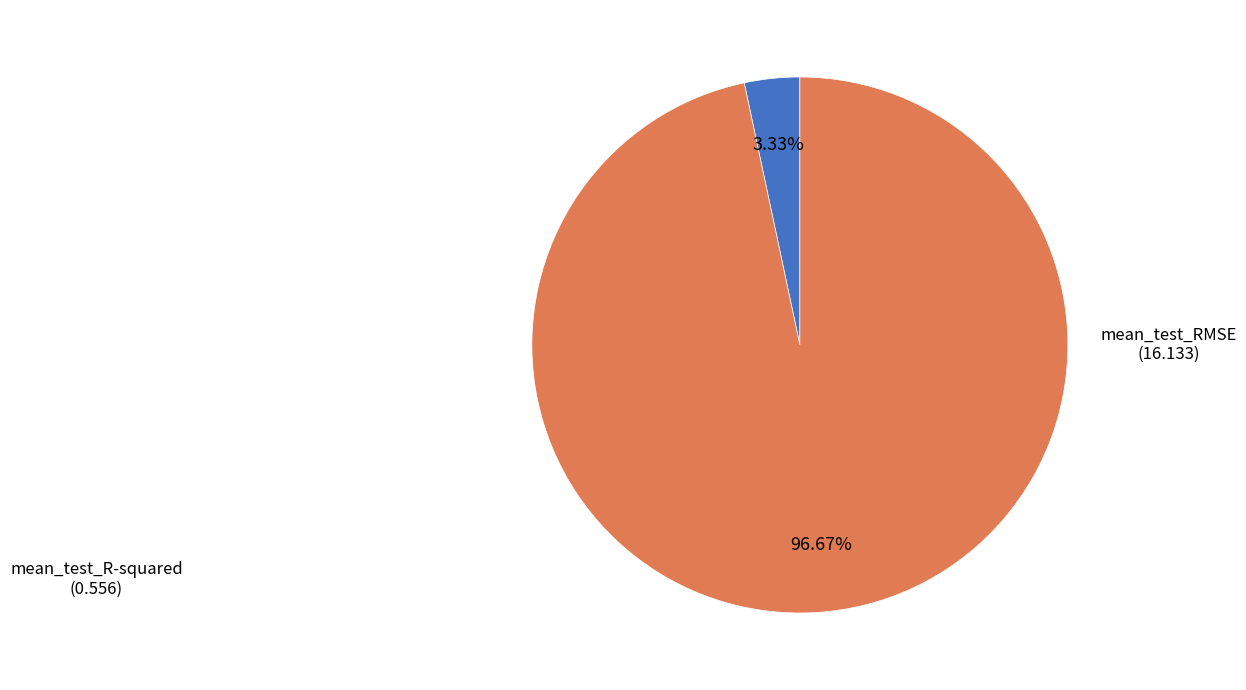

Which category has the biggest portion of the pie?

mean_test_RMSE